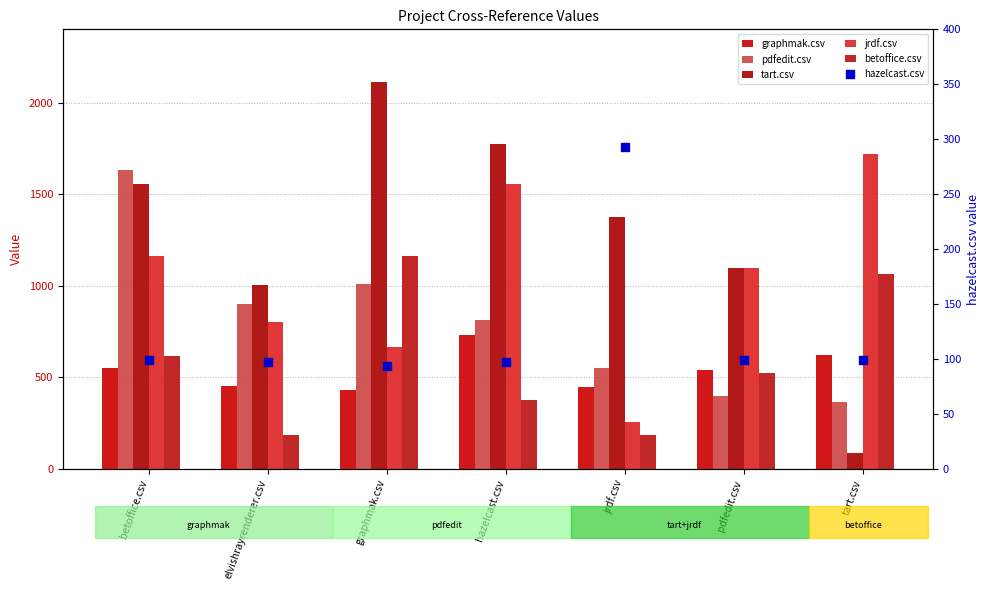

At how many categories does at least one series exceed 845?

7